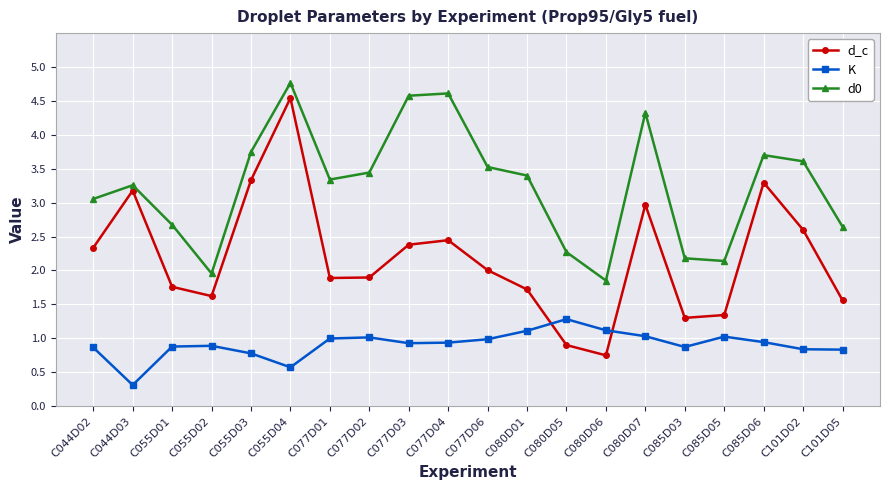

True or false: d_c has a value of 3.1 at C055D04.

False